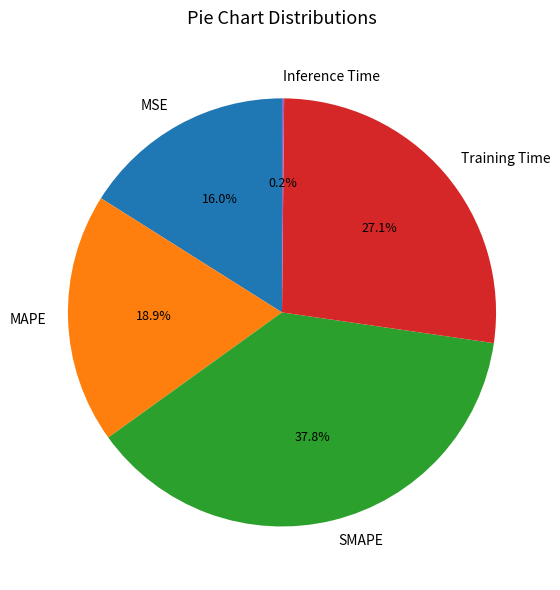

Which slice is the largest?

SMAPE